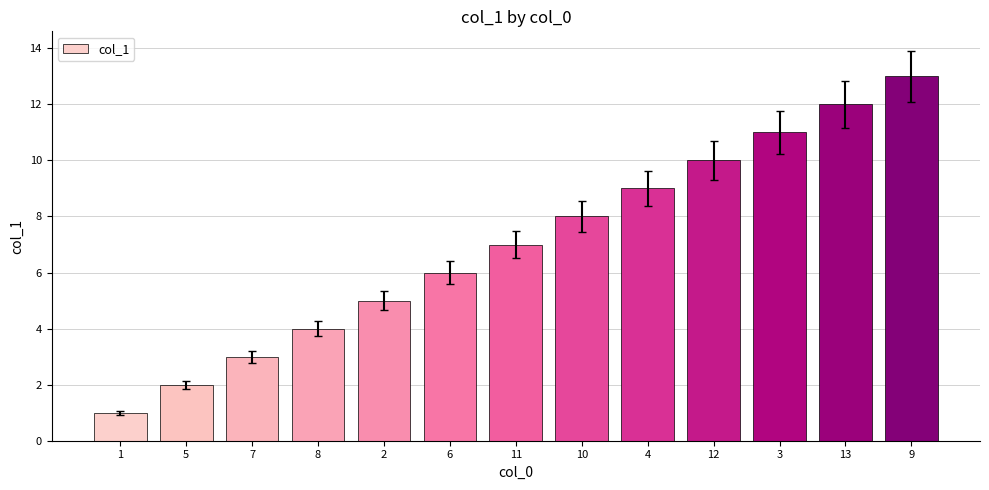

The chart shows a value of 2 at 6. True or false?

False